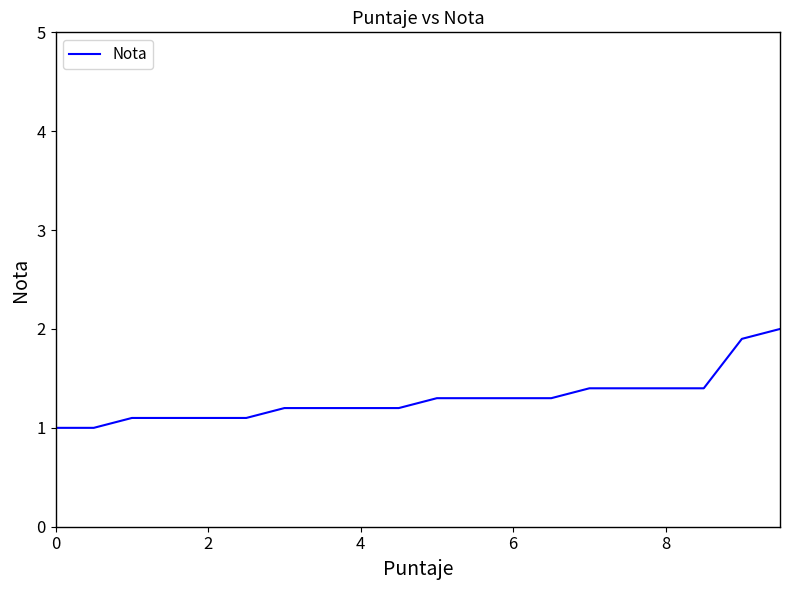

What is the difference between the maximum and minimum values?

1.0